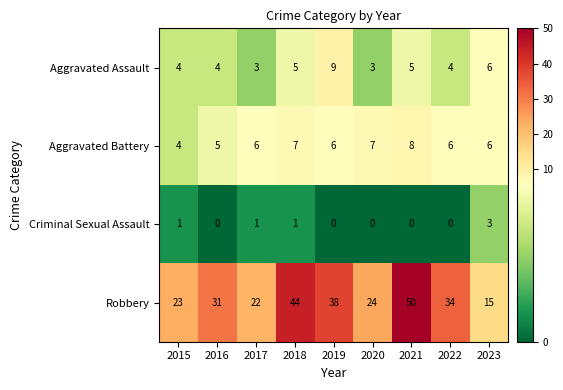

Which series has the largest total across all categories?

Robbery